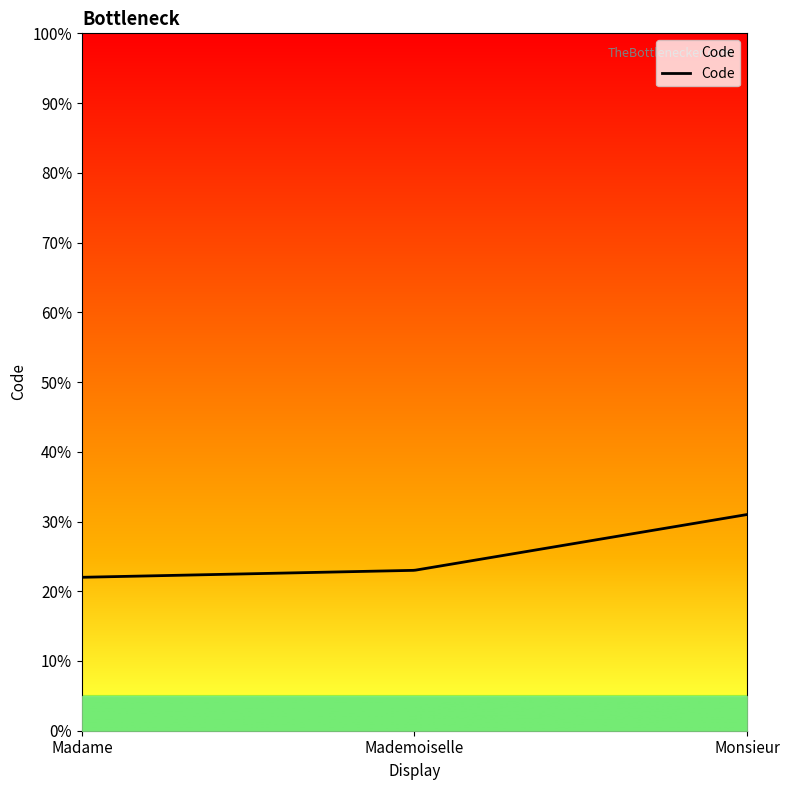

What is the smallest value displayed?

22.0